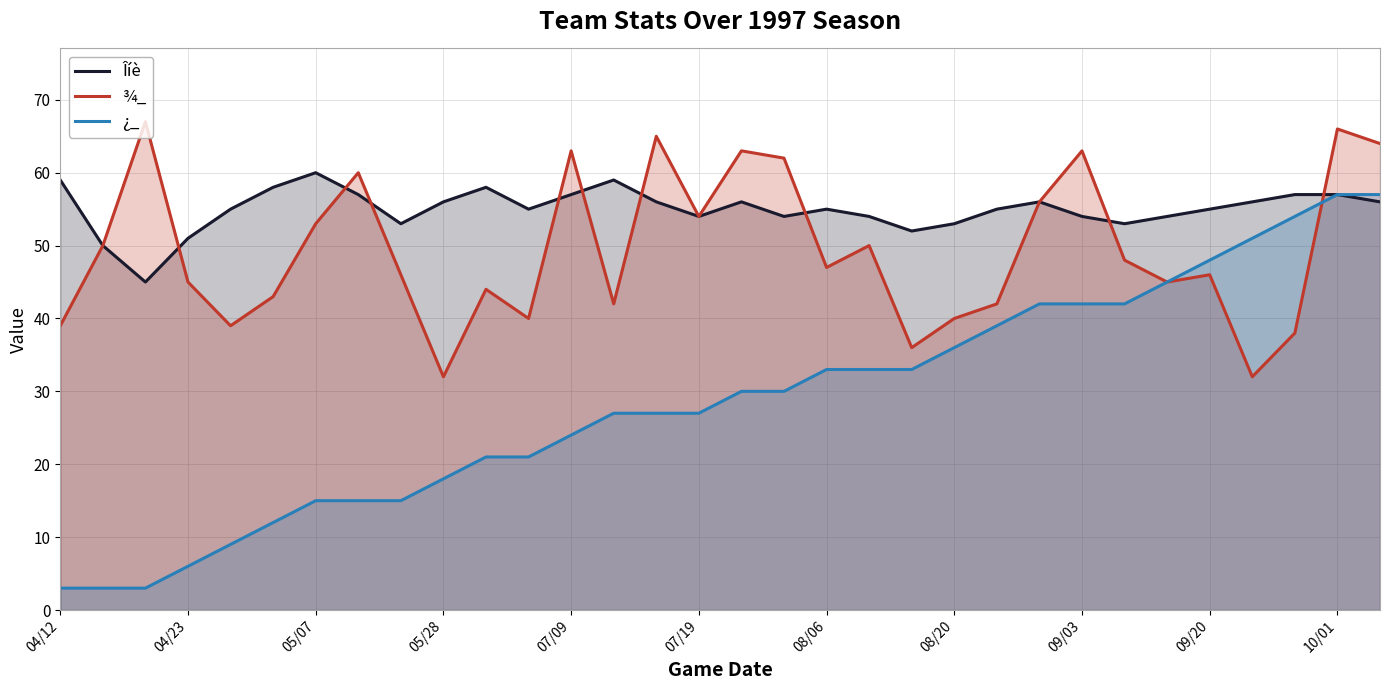

True or false: ¿_ and Îíè cross at least once.

False